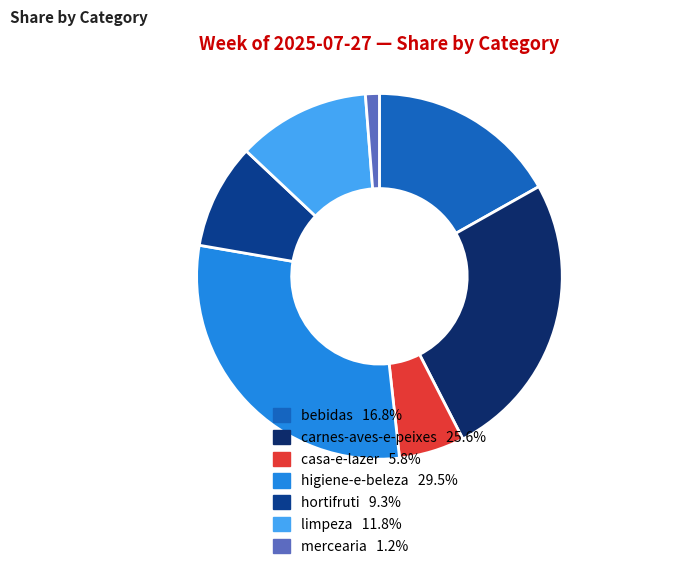

Which slice is the smallest?

mercearia